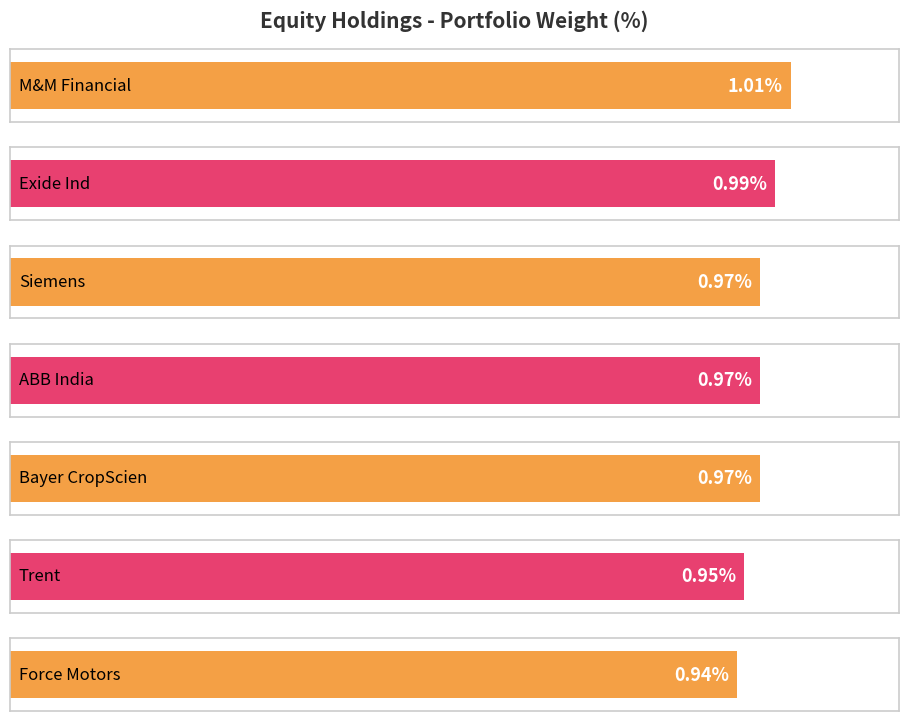

Reading left to right, transcribe all the data shown in this chart.

1.0	1.0	1.0	1.0	1.0	0.9	0.9